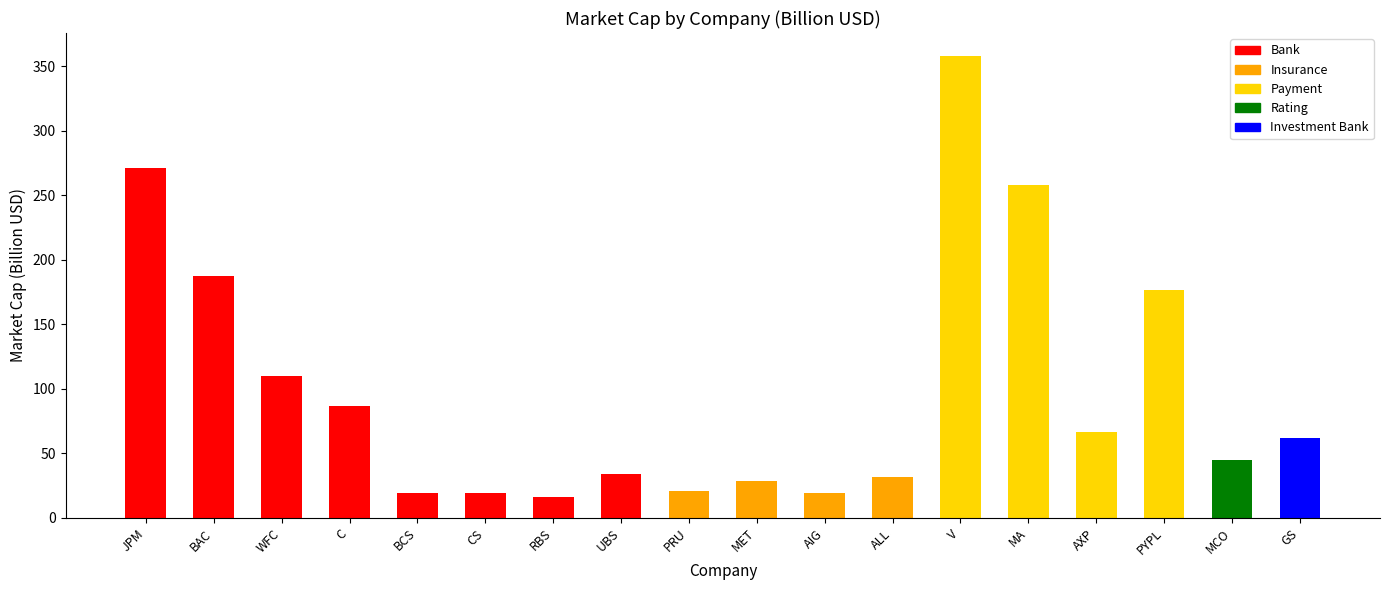

Does the chart contain any negative values?

No